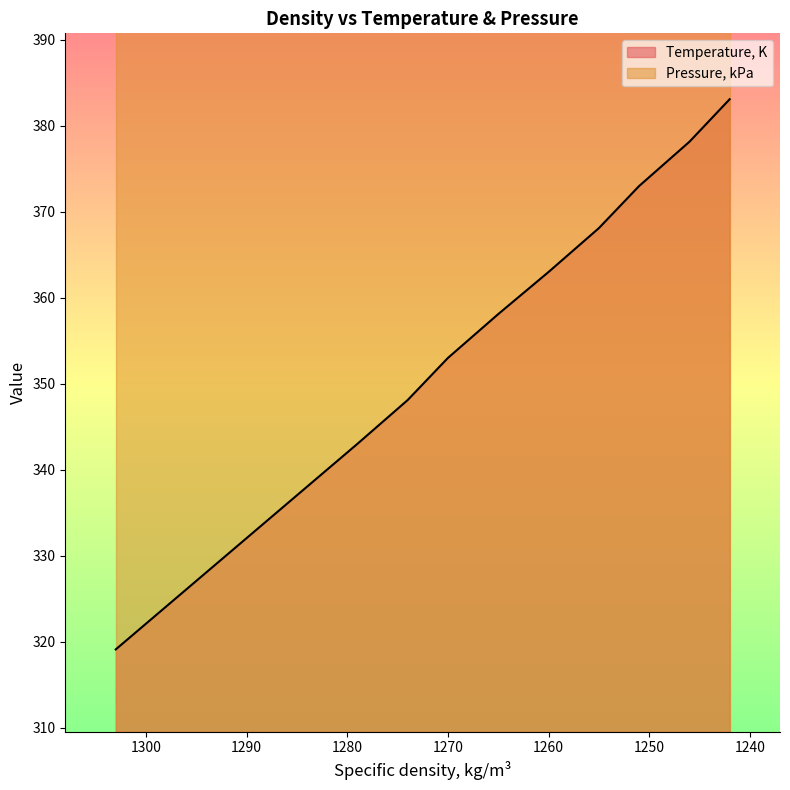

List the labels in order of value, largest first.

1242, 1246, 1251, 1255, 1260, 1265, 1270, 1274, 1279, 1303